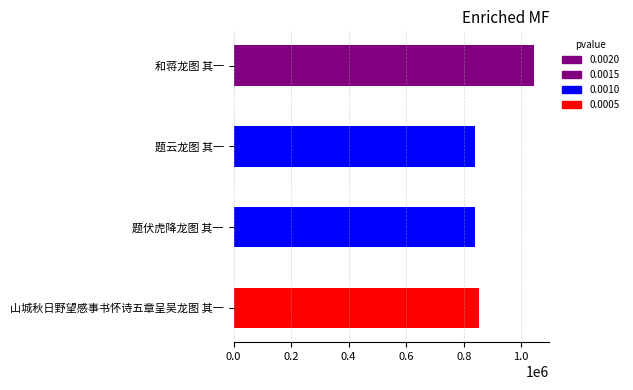

What value does the data have at 和蒋龙图 其一, to the nearest 100?

1045200